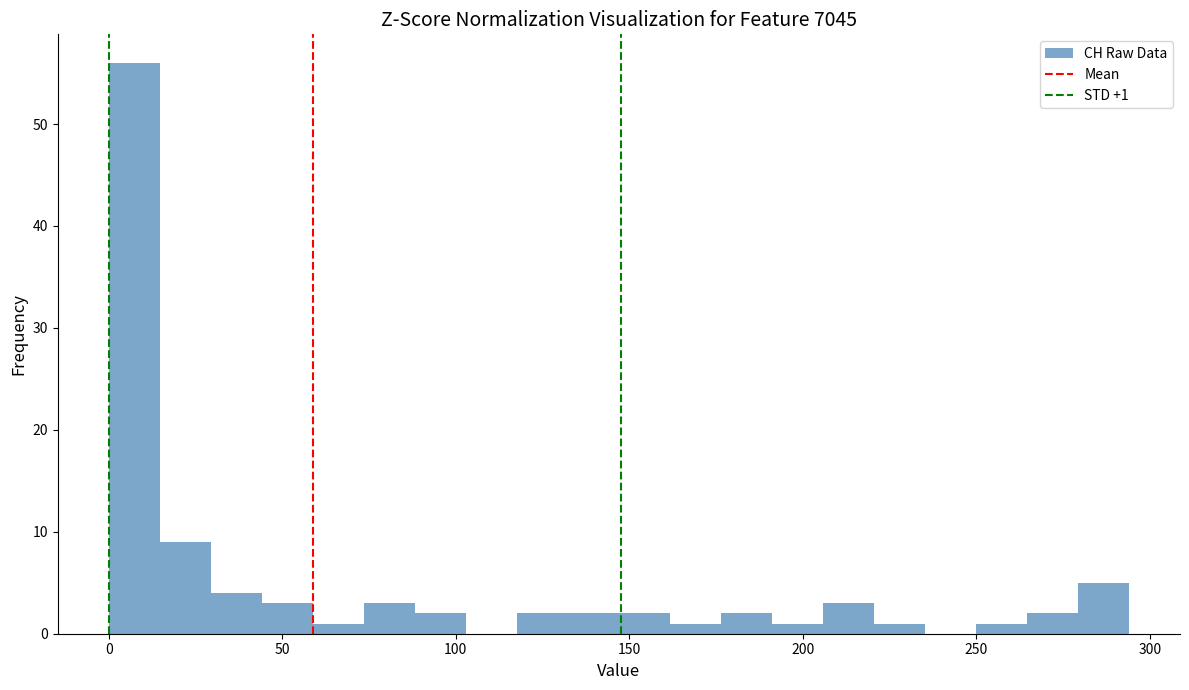

Read against the x-axis, roughly where is the centre of the tallest bar?

5